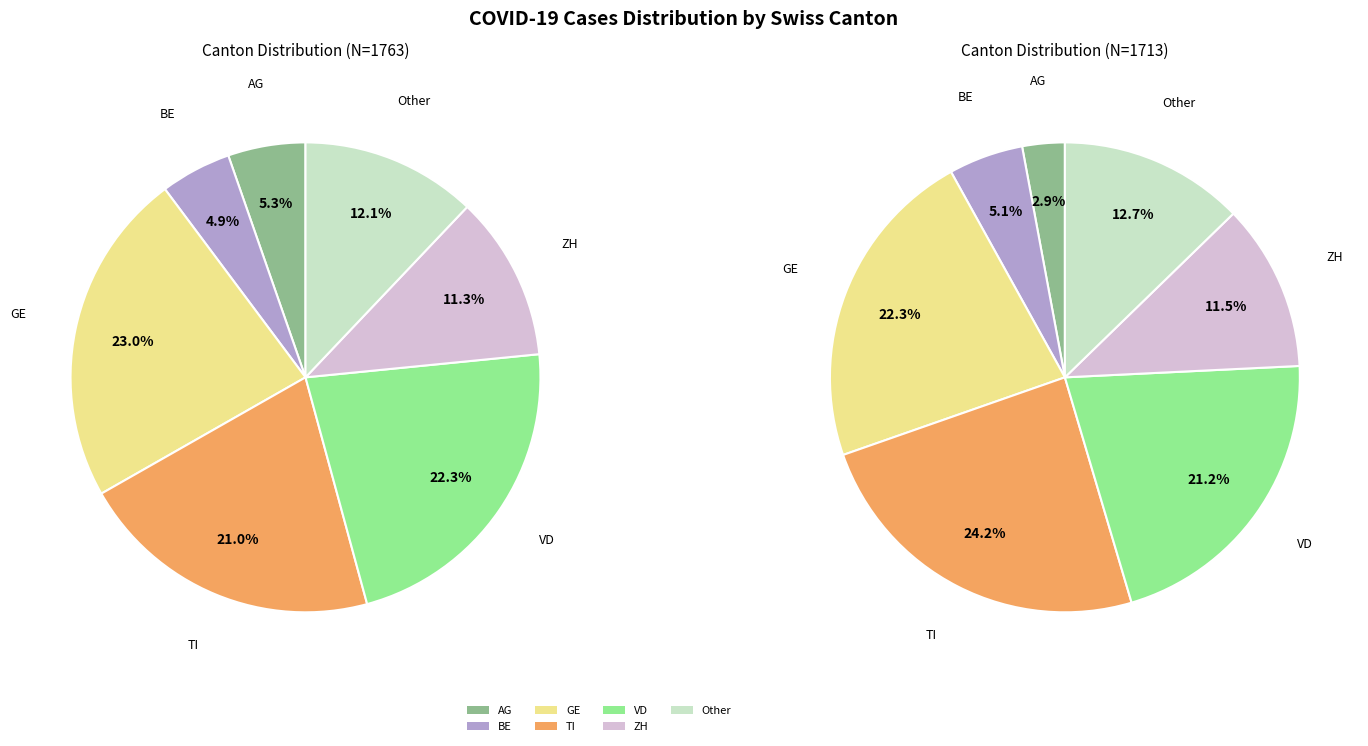

What is the total percentage of Other and ZH?

23.4%